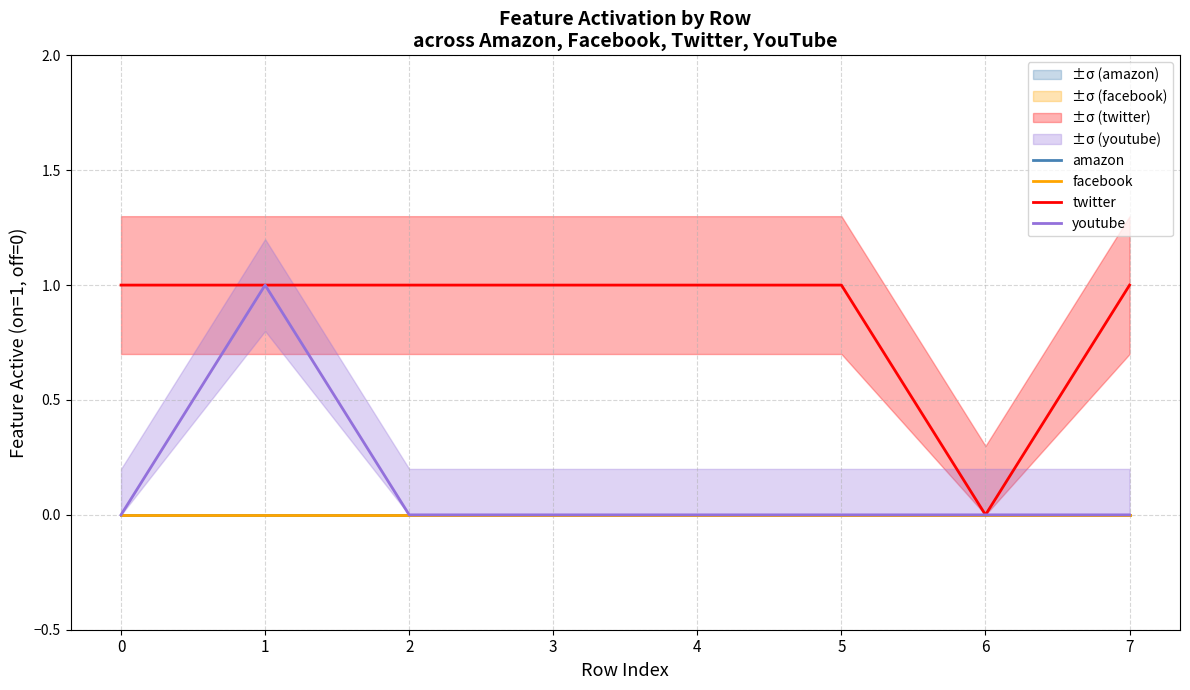

What is the sum of all twitter values?

7